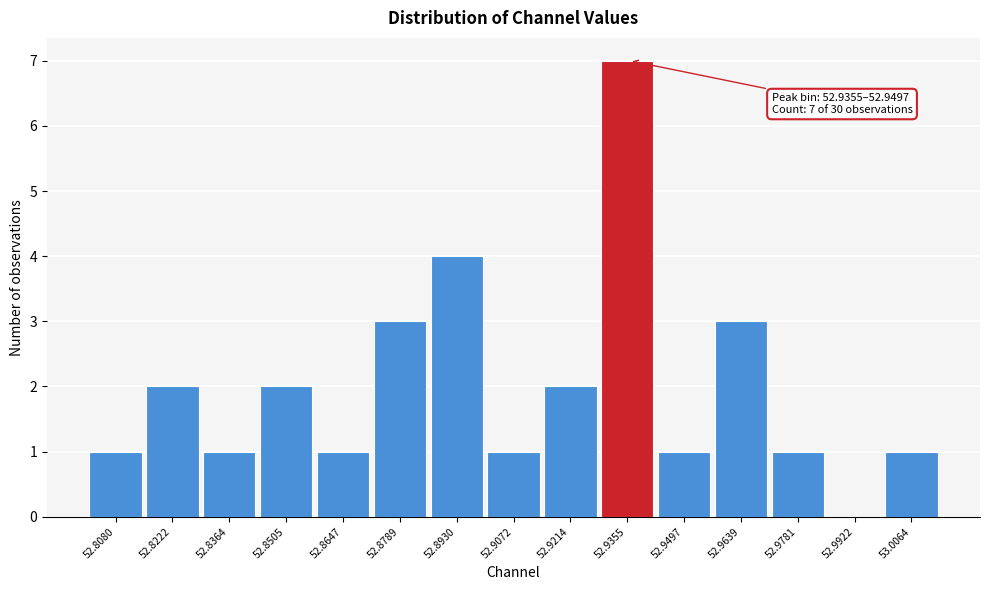

Reading right to left, list all the values displayed in this chart.

53.0064=1	52.9922=0	52.9781=1	52.9639=3	52.9497=1	52.9355=7	52.9214=2	52.9072=1	52.8930=4	52.8789=3	52.8647=1	52.8505=2	52.8364=1	52.8222=2	52.8080=1